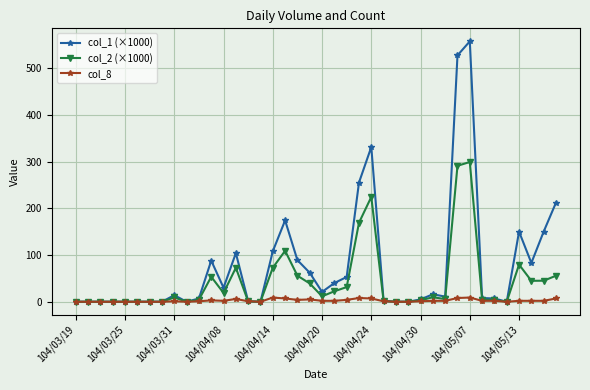

How many values in the col_2 (×1000) series are below 9?

20